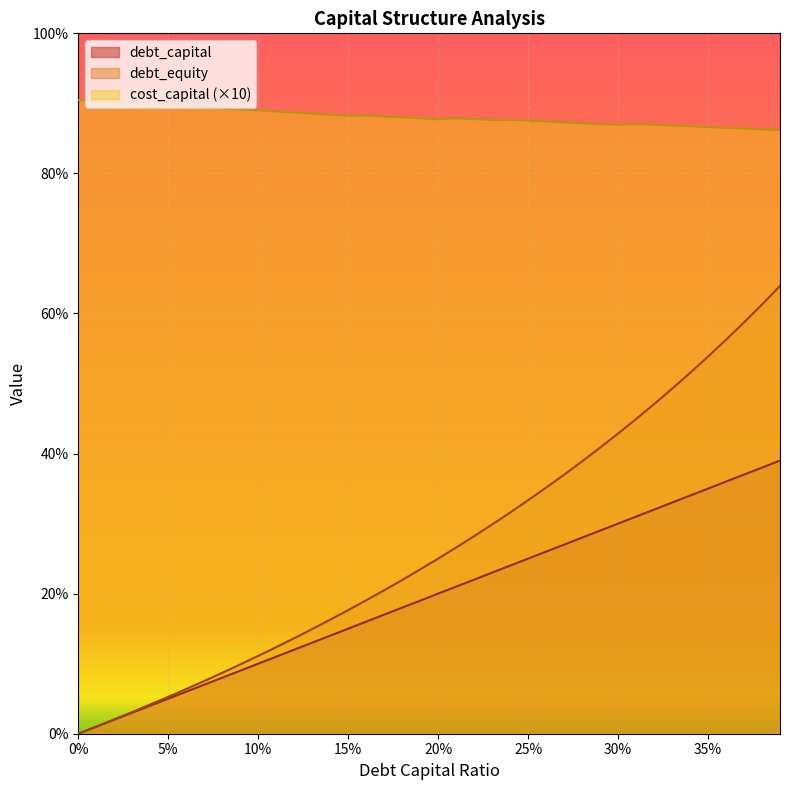

What is the difference between the highest and lowest values at 0?

0.9